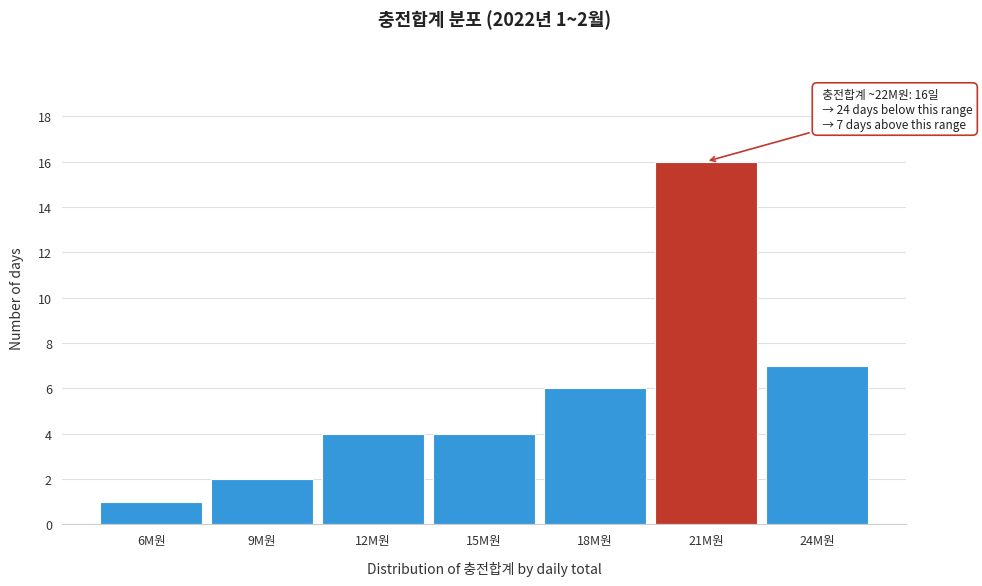

Reading left to right, what are all the values shown in this chart?

6M원=1	9M원=2	12M원=4	15M원=4	18M원=6	21M원=16	24M원=7